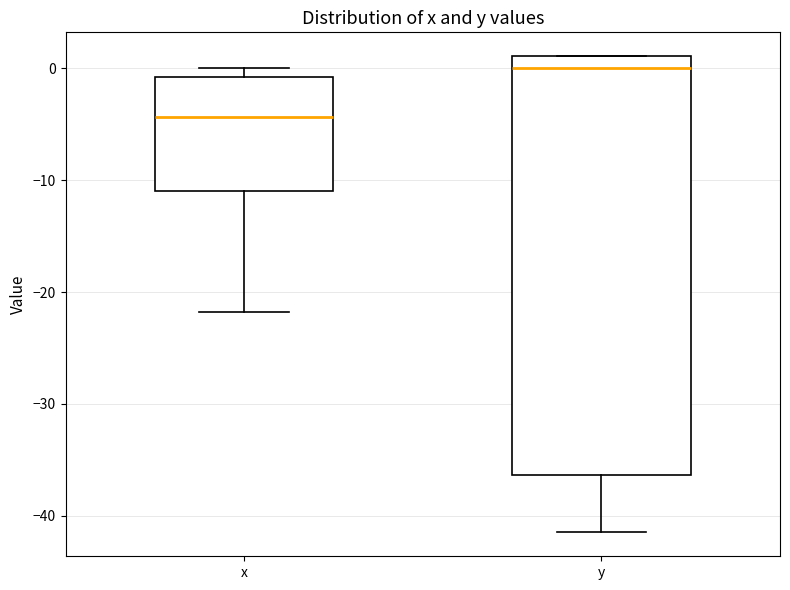

Which box has the highest median line?

y